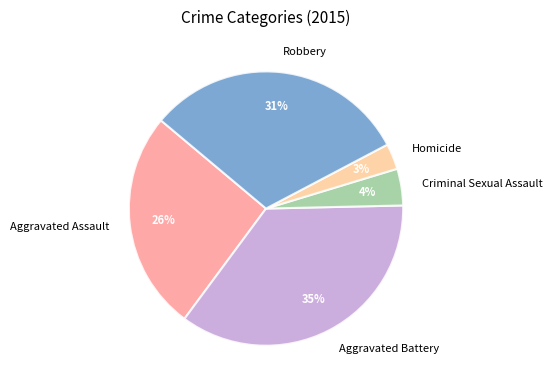

How many slices are in this pie chart?

5